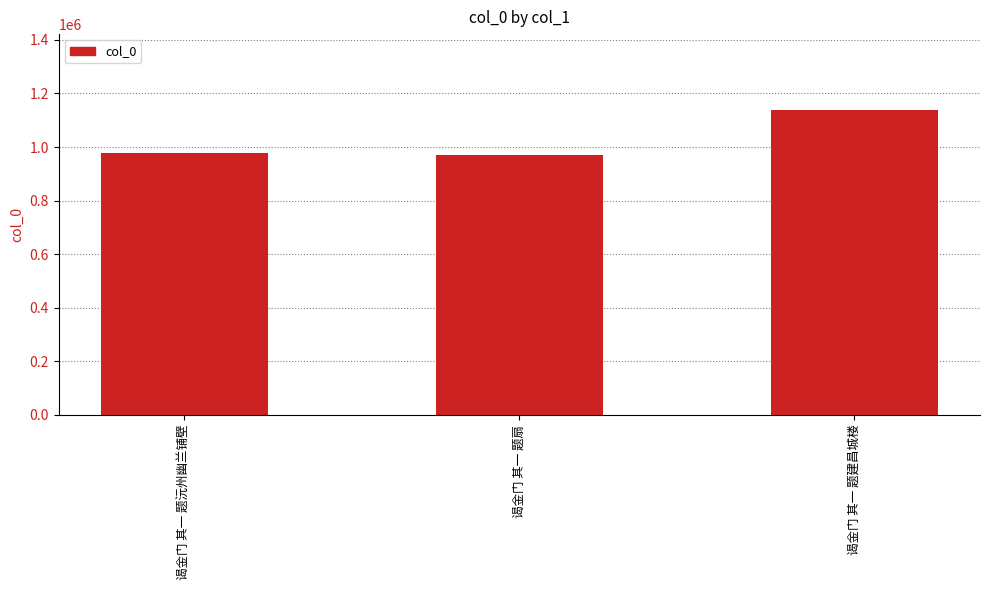

Count the number of categories in the chart.

3